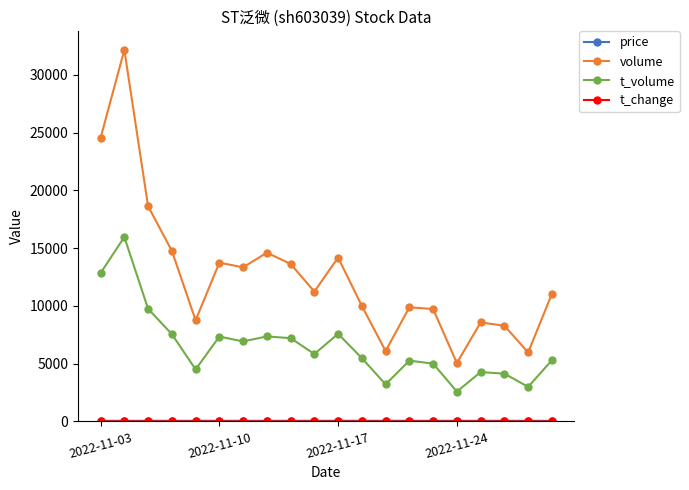

What is the value of the t_volume point at the 8th from the left?

7354.0